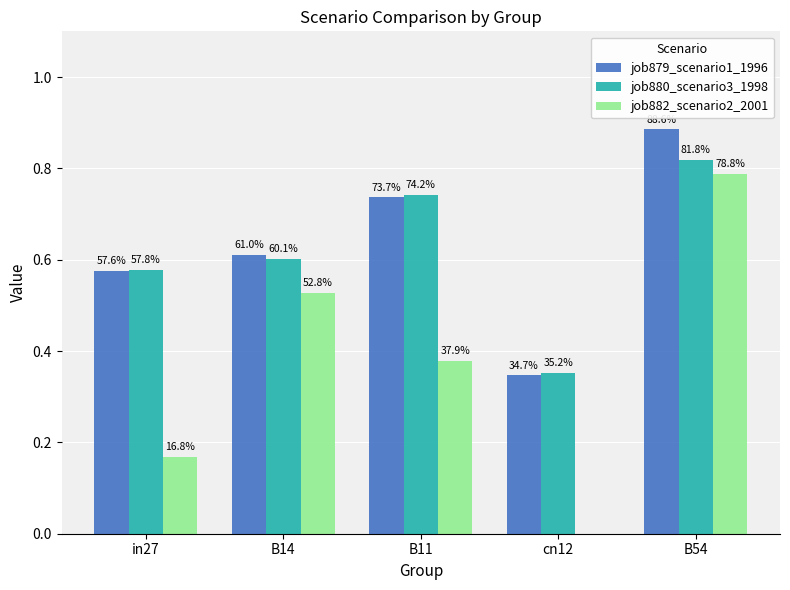

How many groups of bars are there?

5